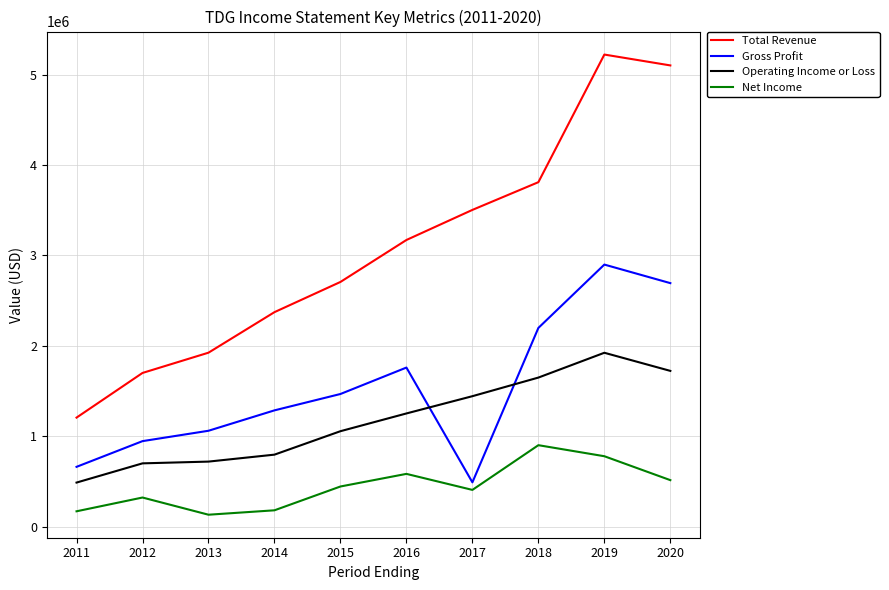

At how many categories does at least one series exceed 2788287?

5